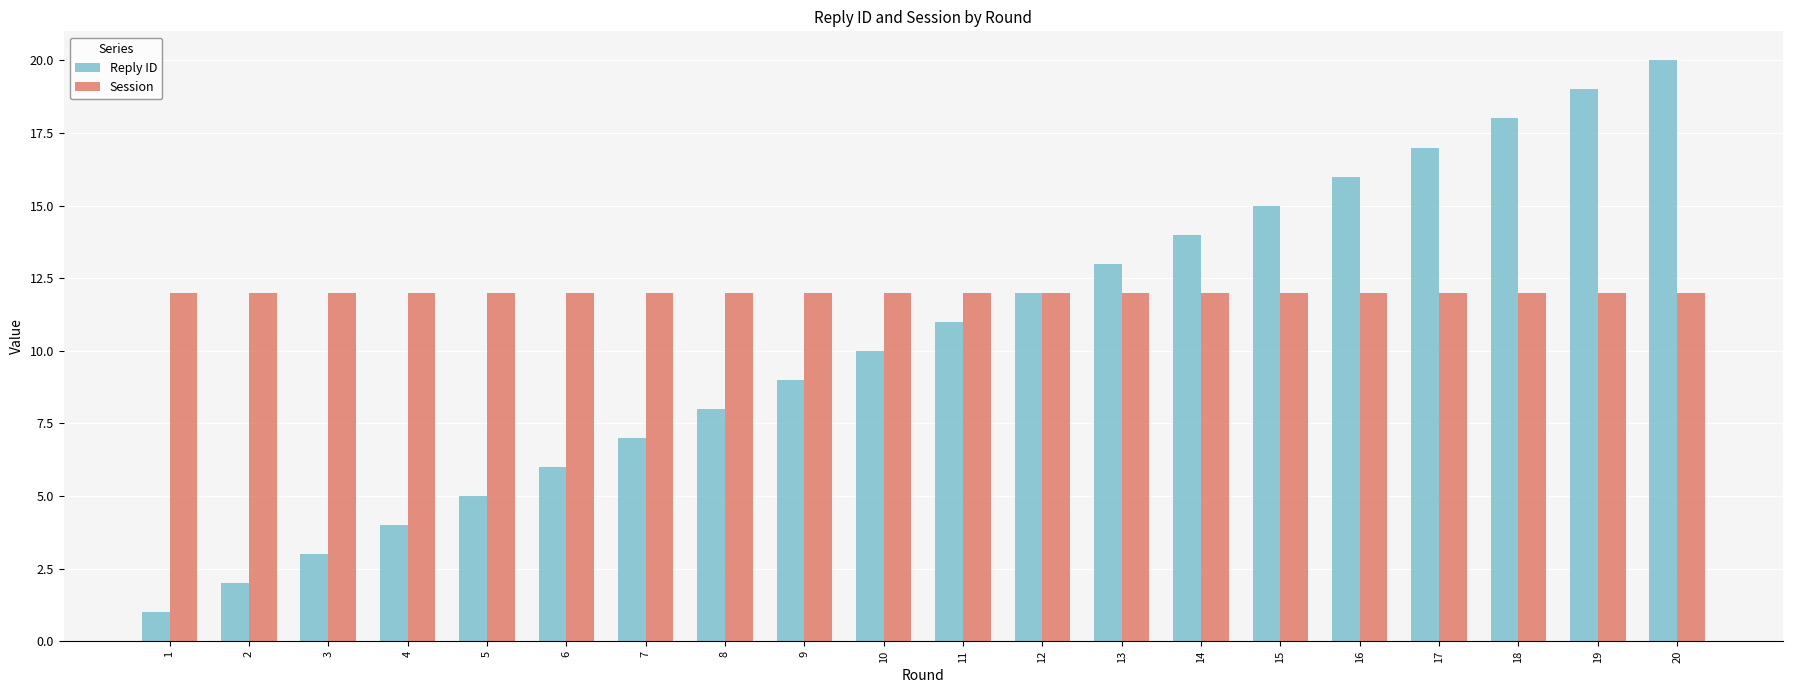

At which category is the sum across all series the highest?

20